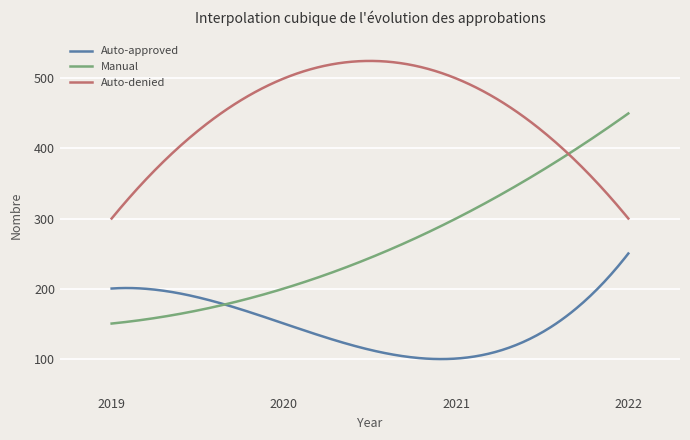

True or false: Auto-approved and Auto-denied cross at least once.

False